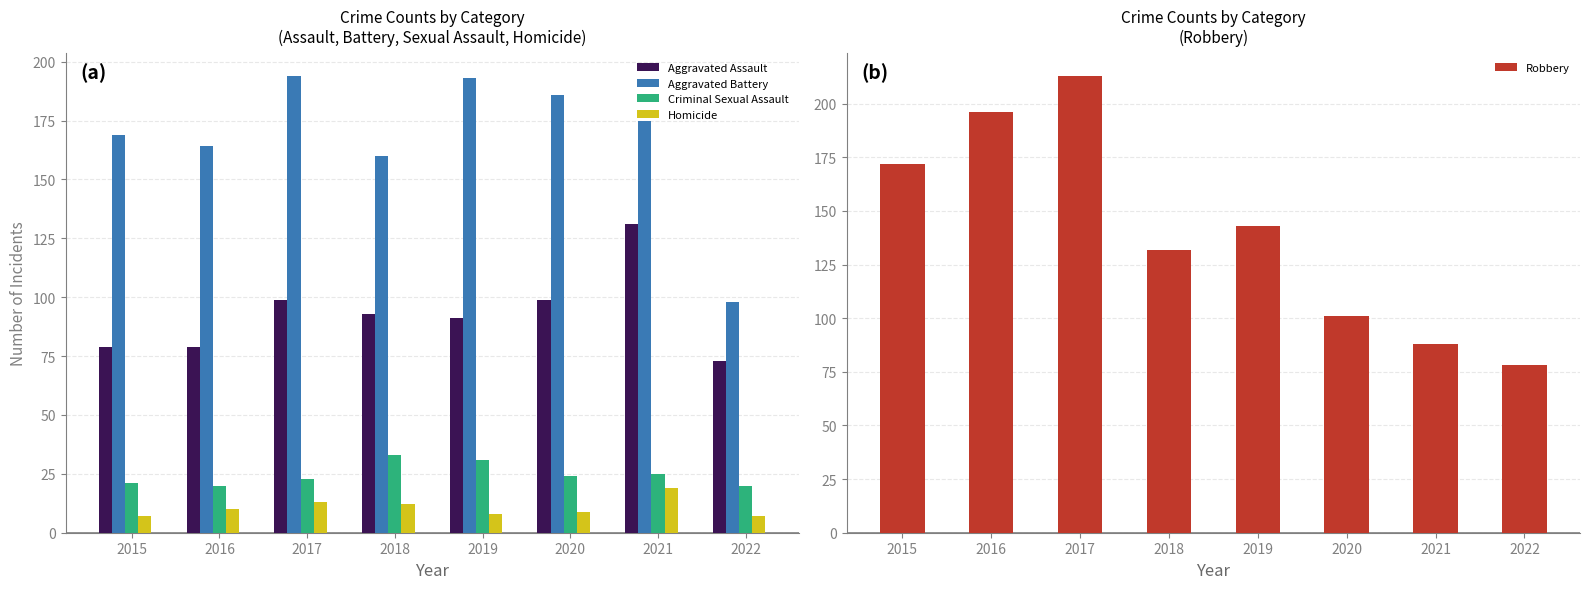

What is the average value of the Aggravated Assault series?

93